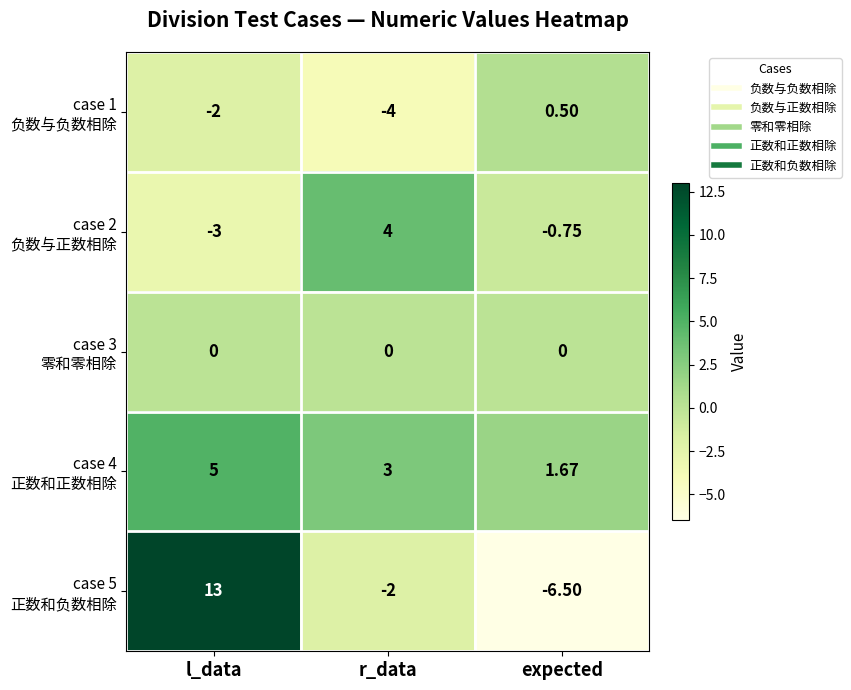

Which category has the highest value across all series?

l_data